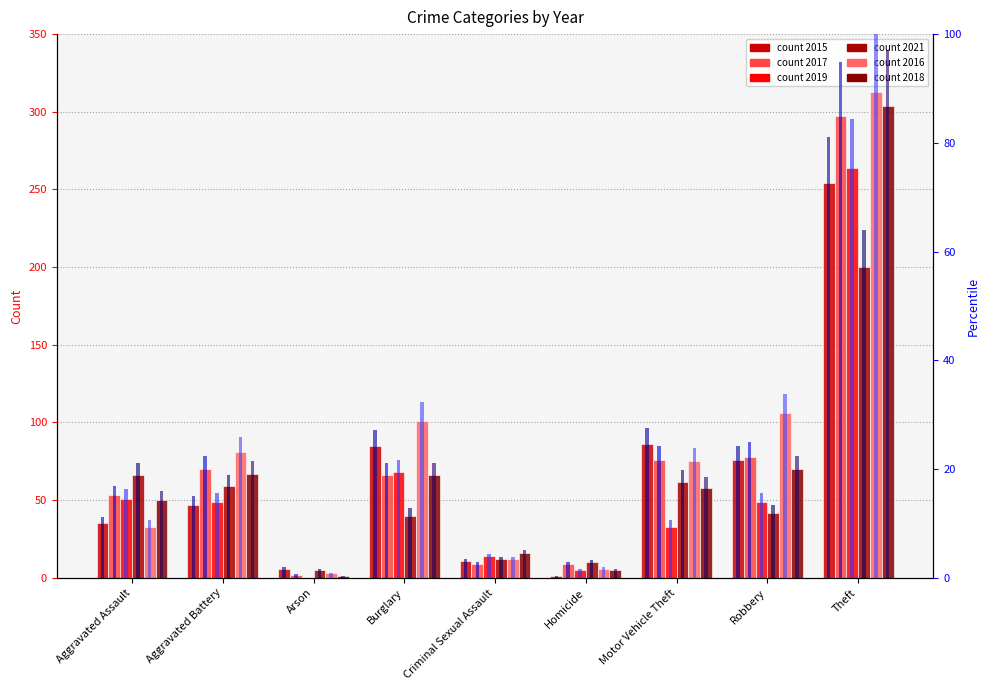

What is the value of the 2015 pct bar at the 2nd from the left?

15.0